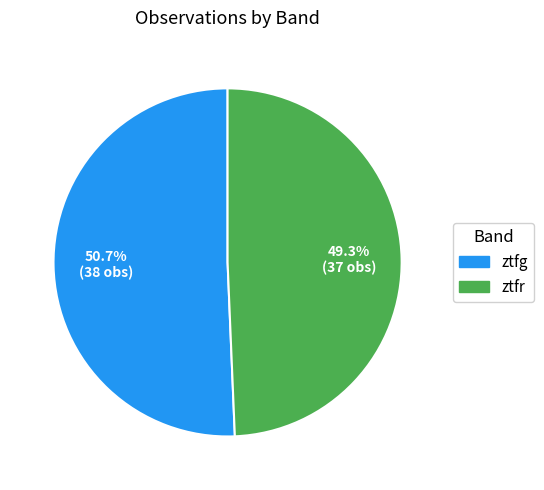

Does ztfg represent more than half of the total?

Yes